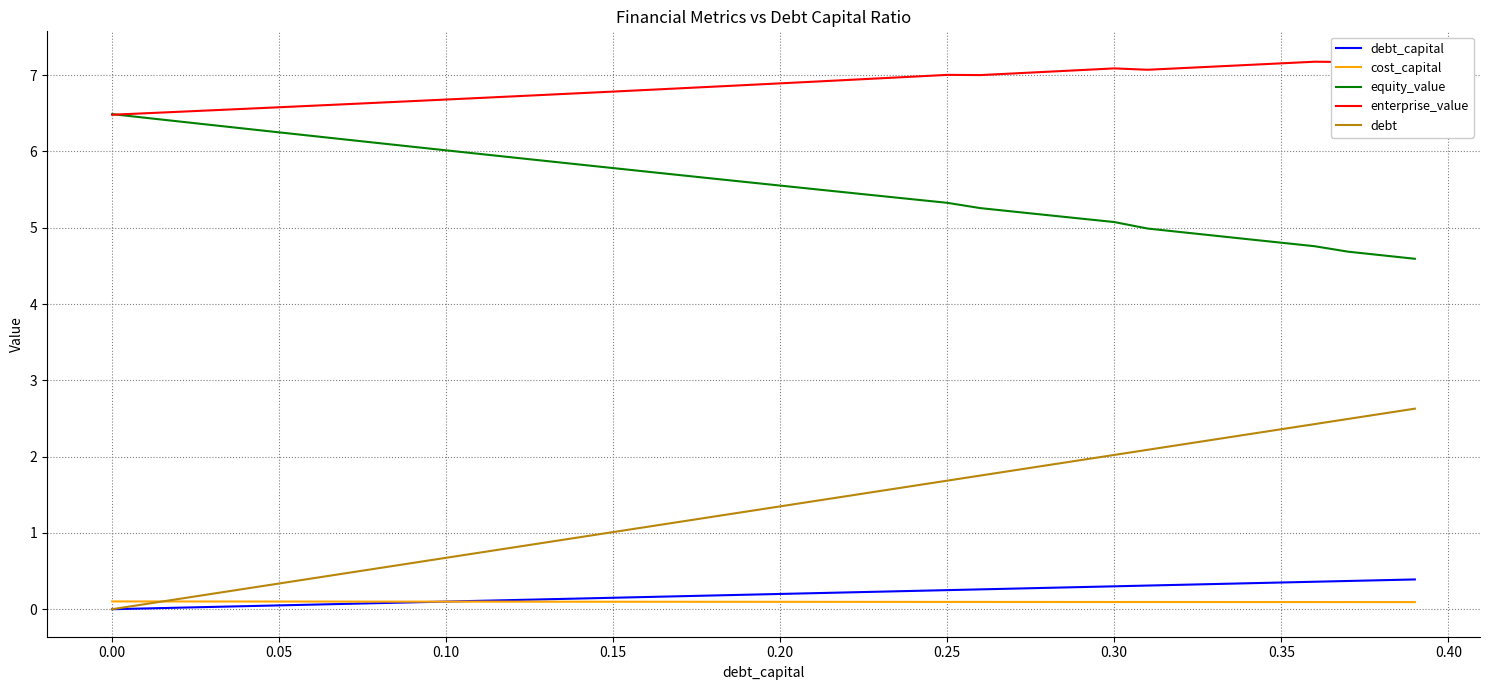

What is the maximum value for equity_value?

6.5